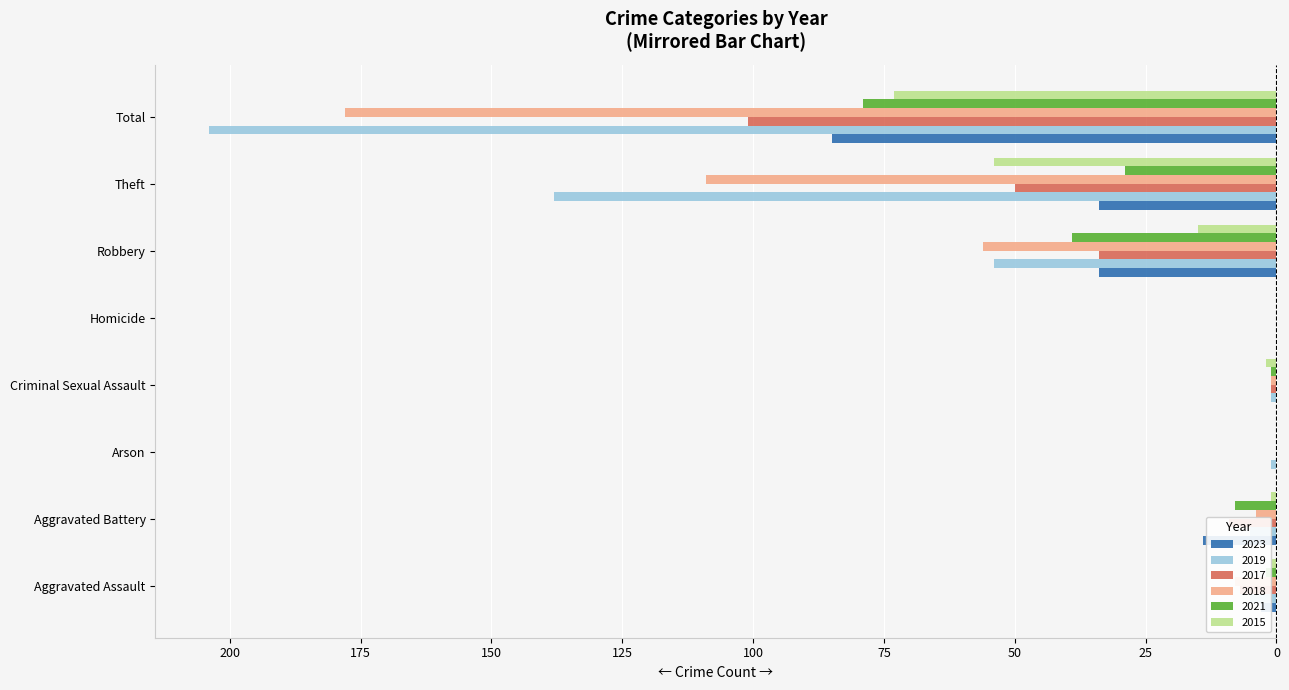

What is the smallest value displayed?

-204